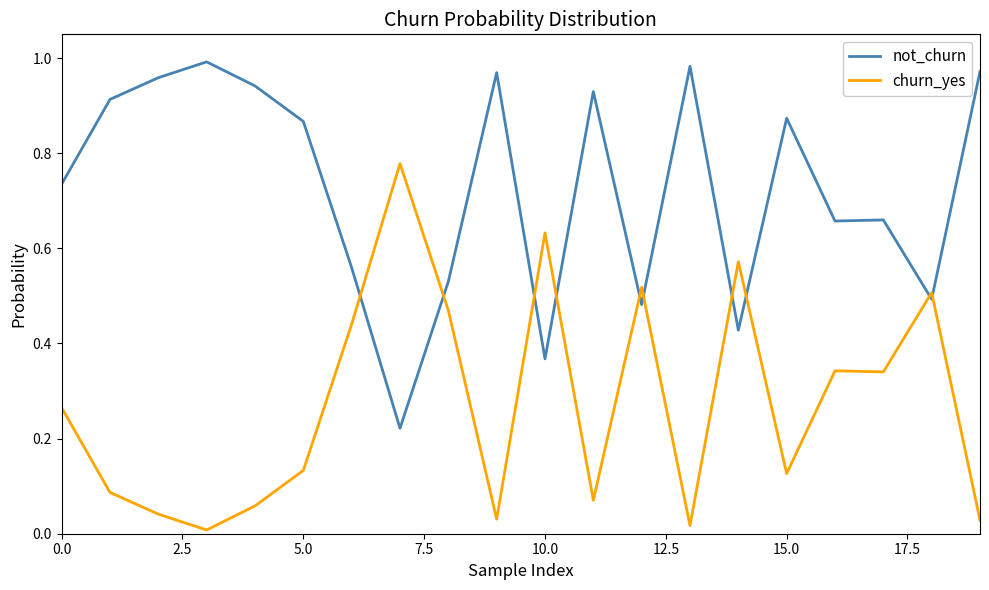

Which series has the largest total across all categories?

not_churn